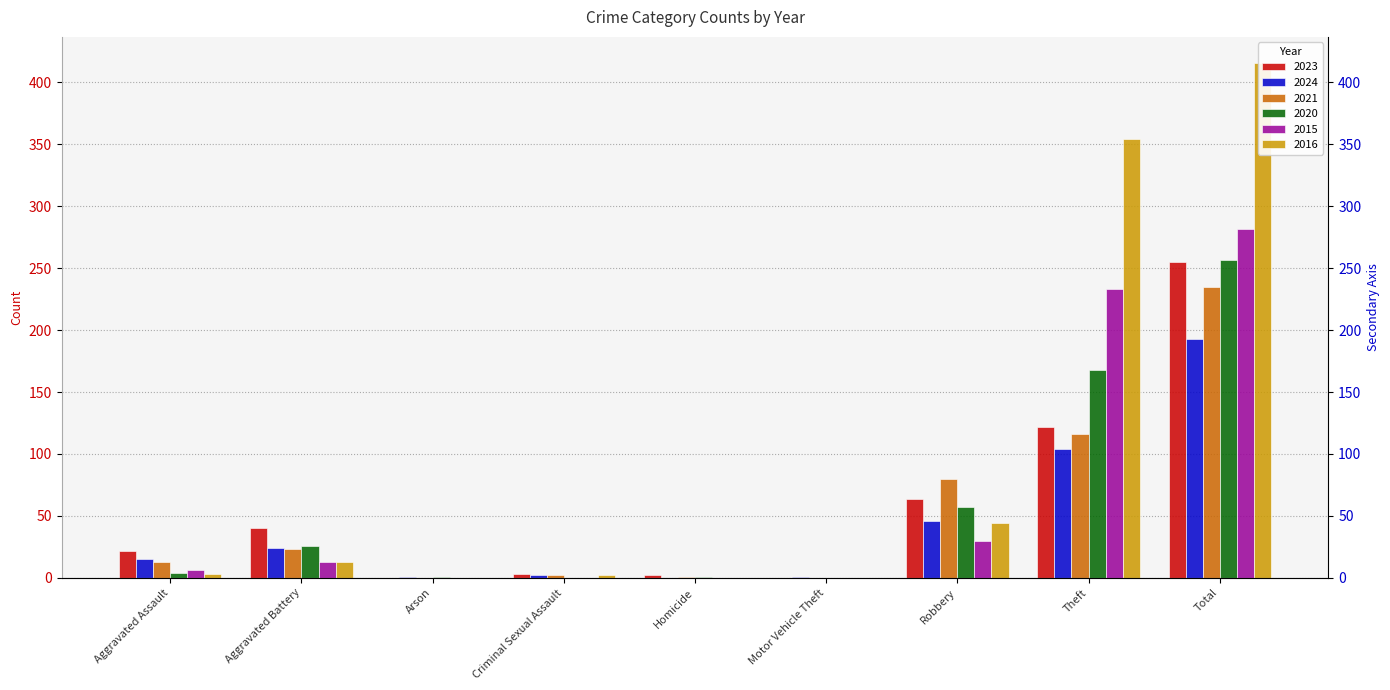

What is the label of the 3rd bar from the right?

Robbery